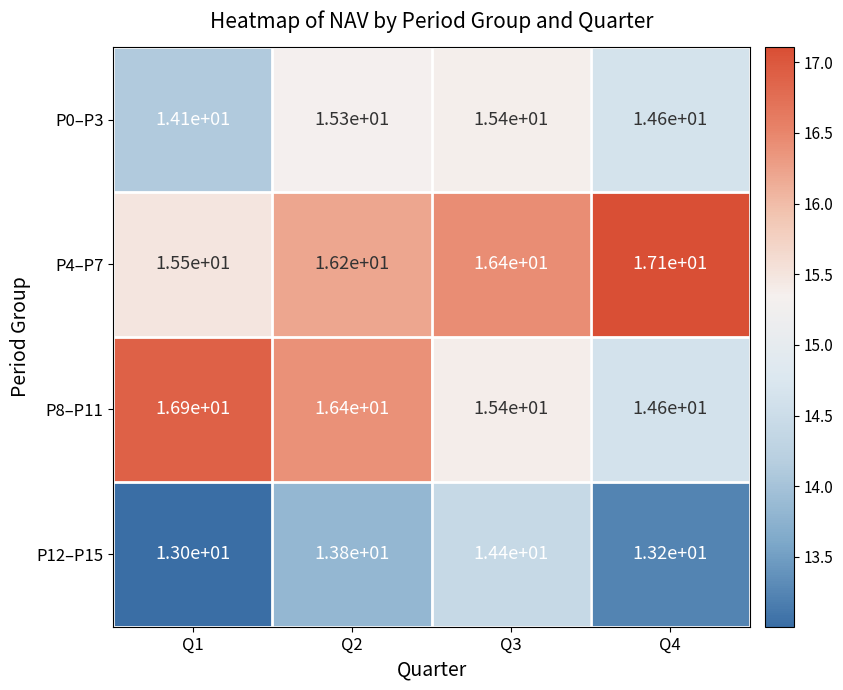

How many distinct data groups are displayed?

4